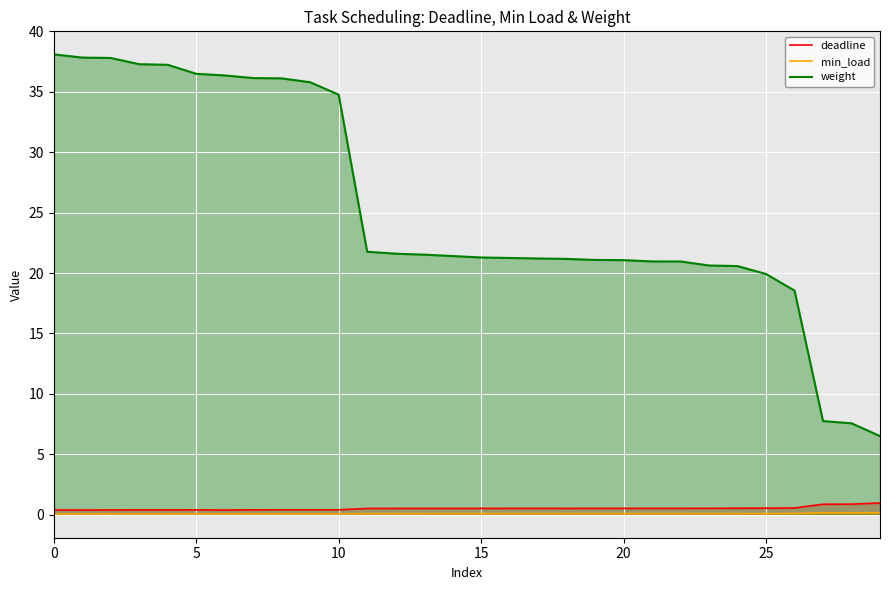

What is the maximum value shown in the chart?

38.1